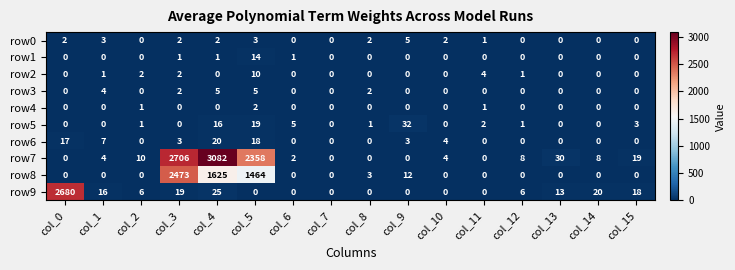

The value of row9 at col_8 is 0. True or false?

True